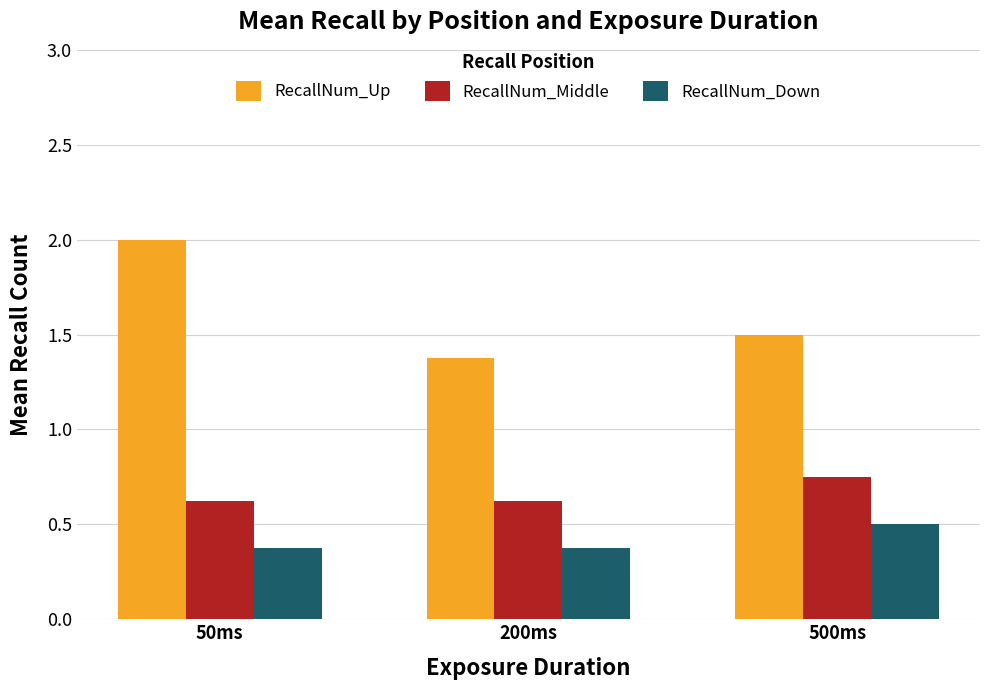

Rank the series at 500ms from lowest to highest value.

RecallNum_Down, RecallNum_Middle, RecallNum_Up